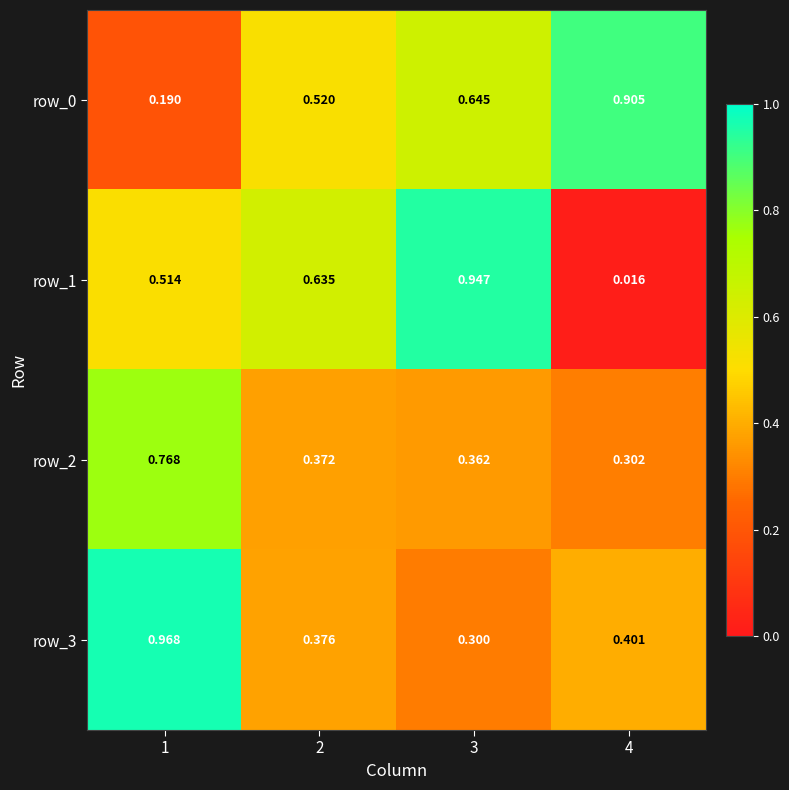

Is the value of row_0 at 2 greater than the value of row_1 at 4?

Yes